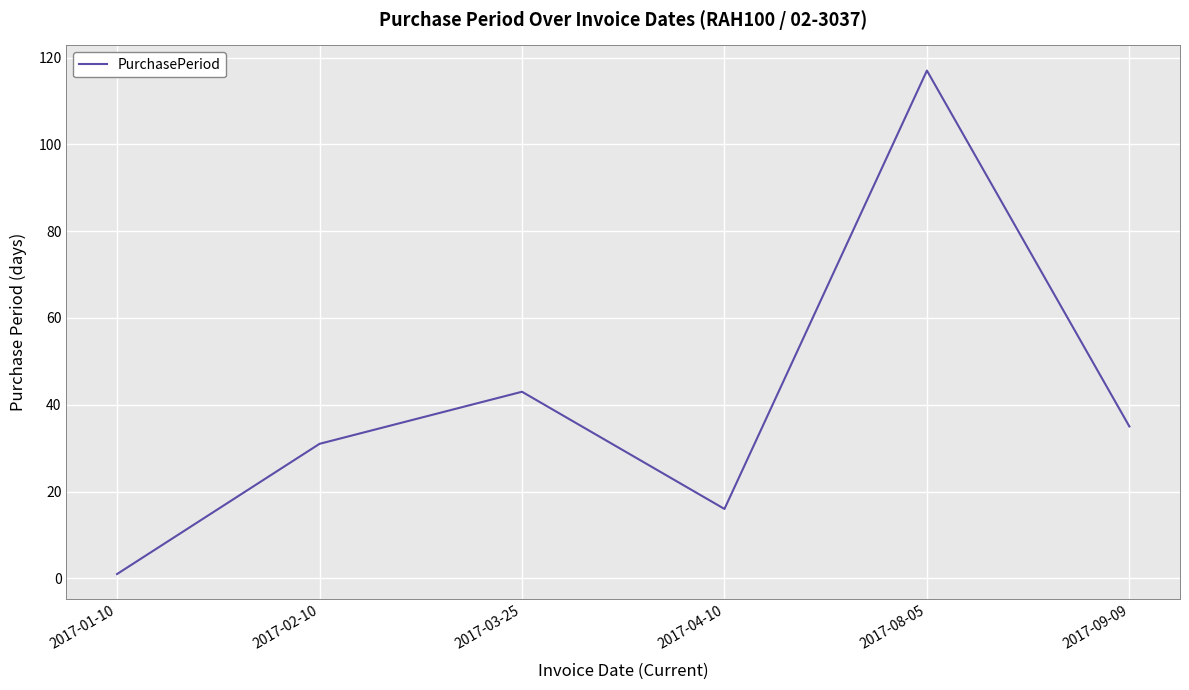

Which label corresponds to the smallest value in the chart?

2017-01-10